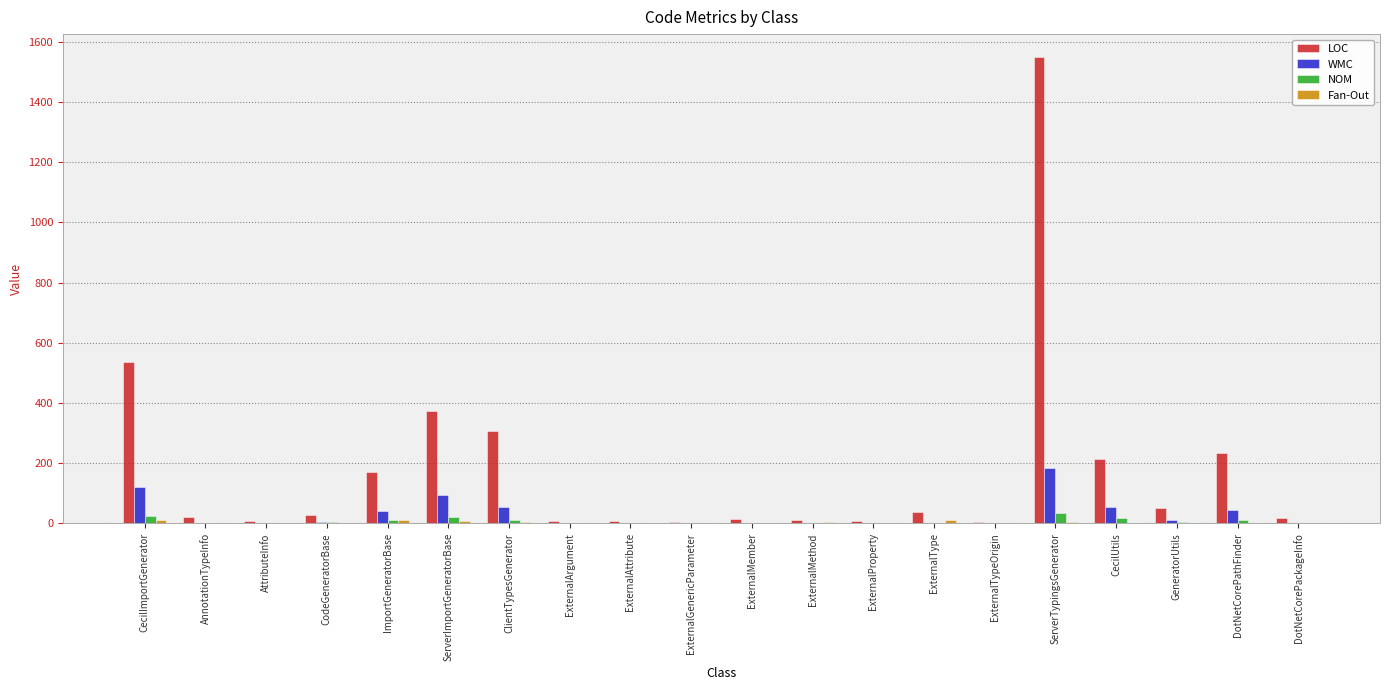

Count the number of data series in this chart.

4